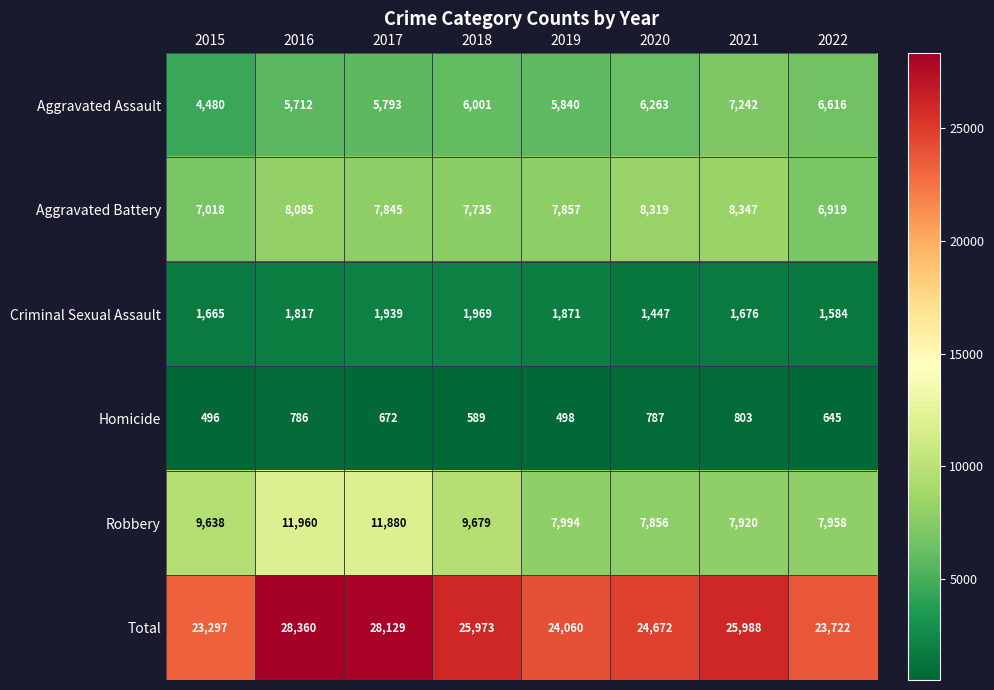

Is it true that Aggravated Battery equals 11330 at 2021?

False